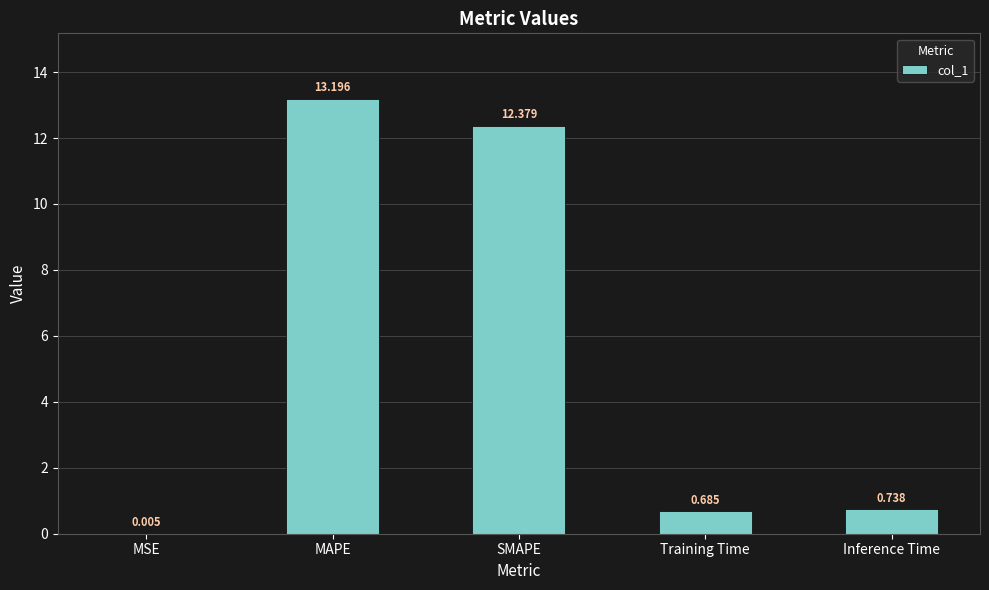

What is the greatest value displayed?

13.2